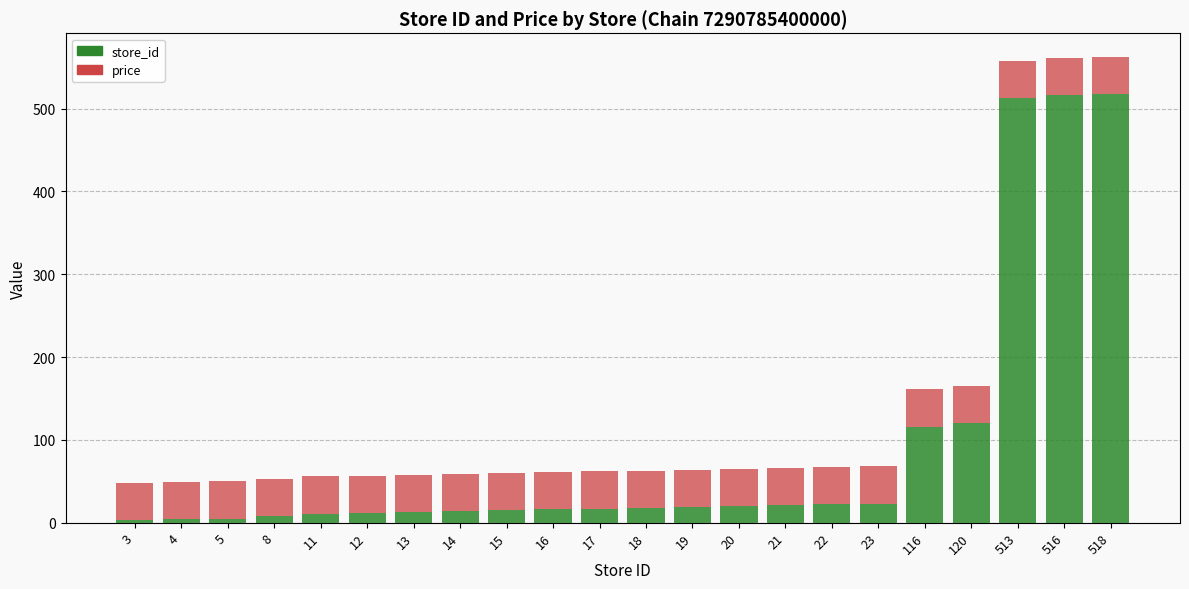

Does the chart contain stacked bars?

Yes